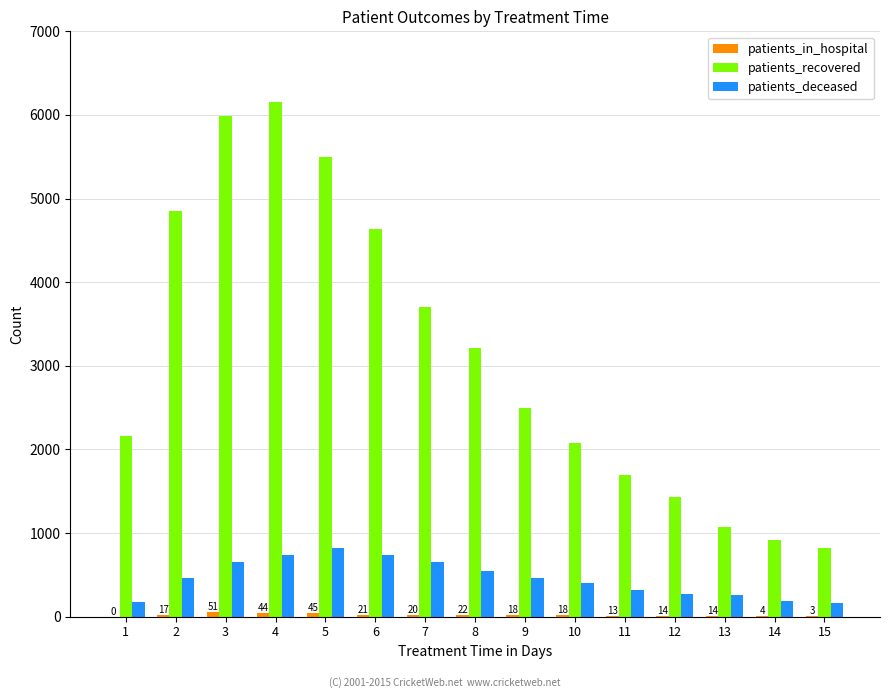

The value of patients_recovered at 11 is 1697. True or false?

True